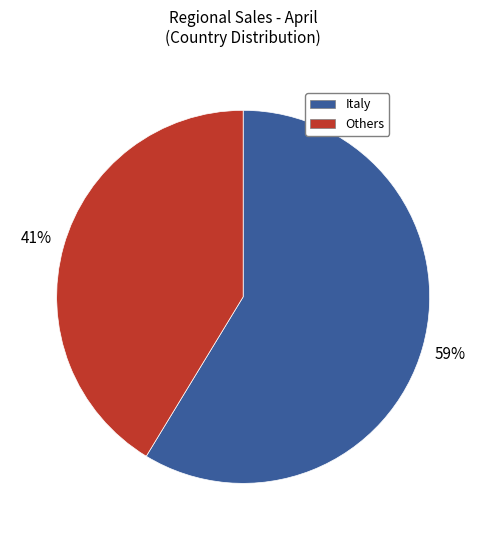

Is there a majority slice in this chart?

Yes